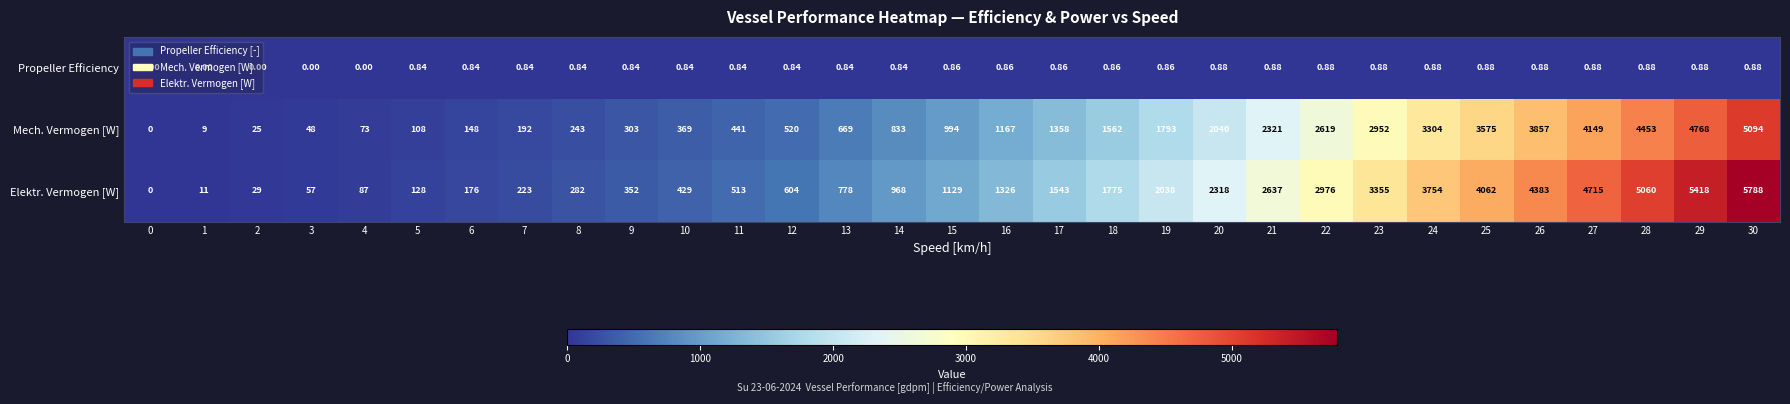

Between 4 and 27, which series saw the biggest shift?

Elektr. Vermogen [W]